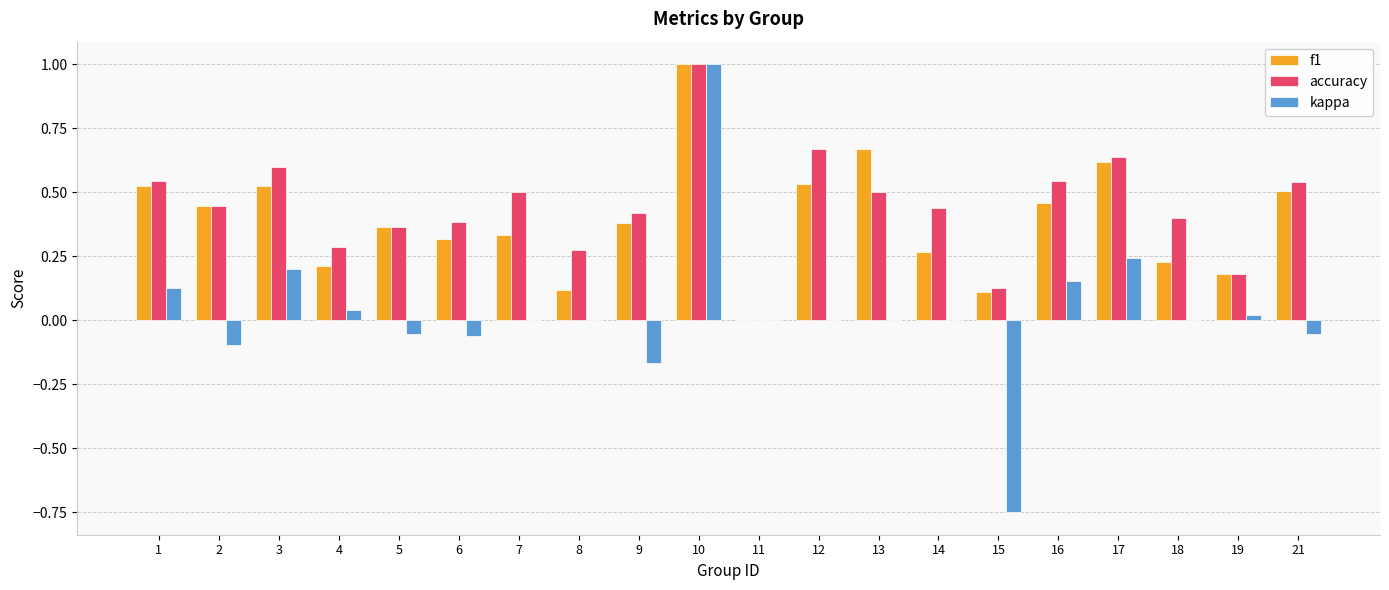

Which series changed the most between 7 and 13?

f1